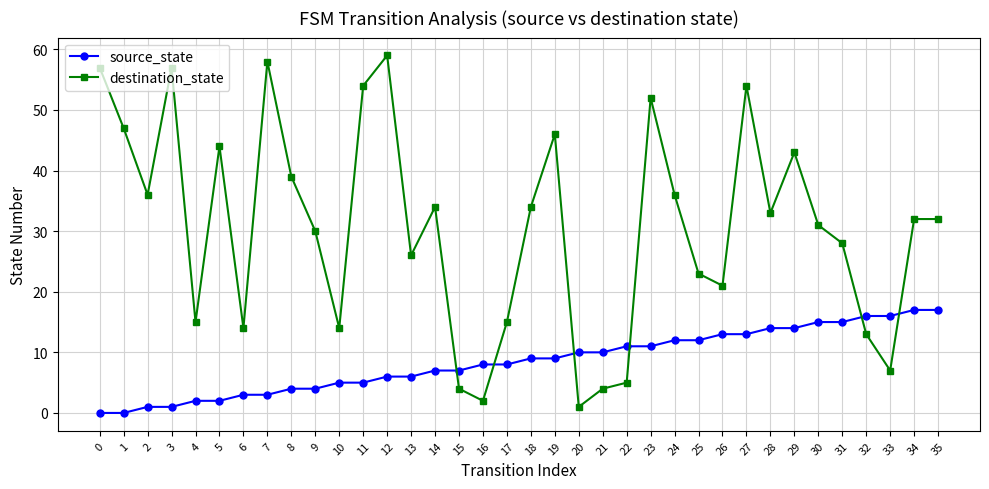

List the series in order of their peak value, lowest first.

source_state, destination_state